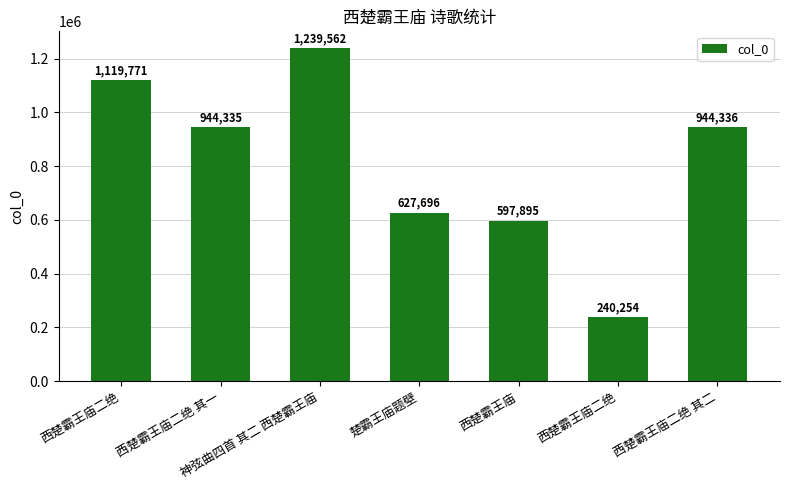

Reading left to right, list all the values displayed in this chart.

1119771	944335	1239562	627696	597895	240254	944336